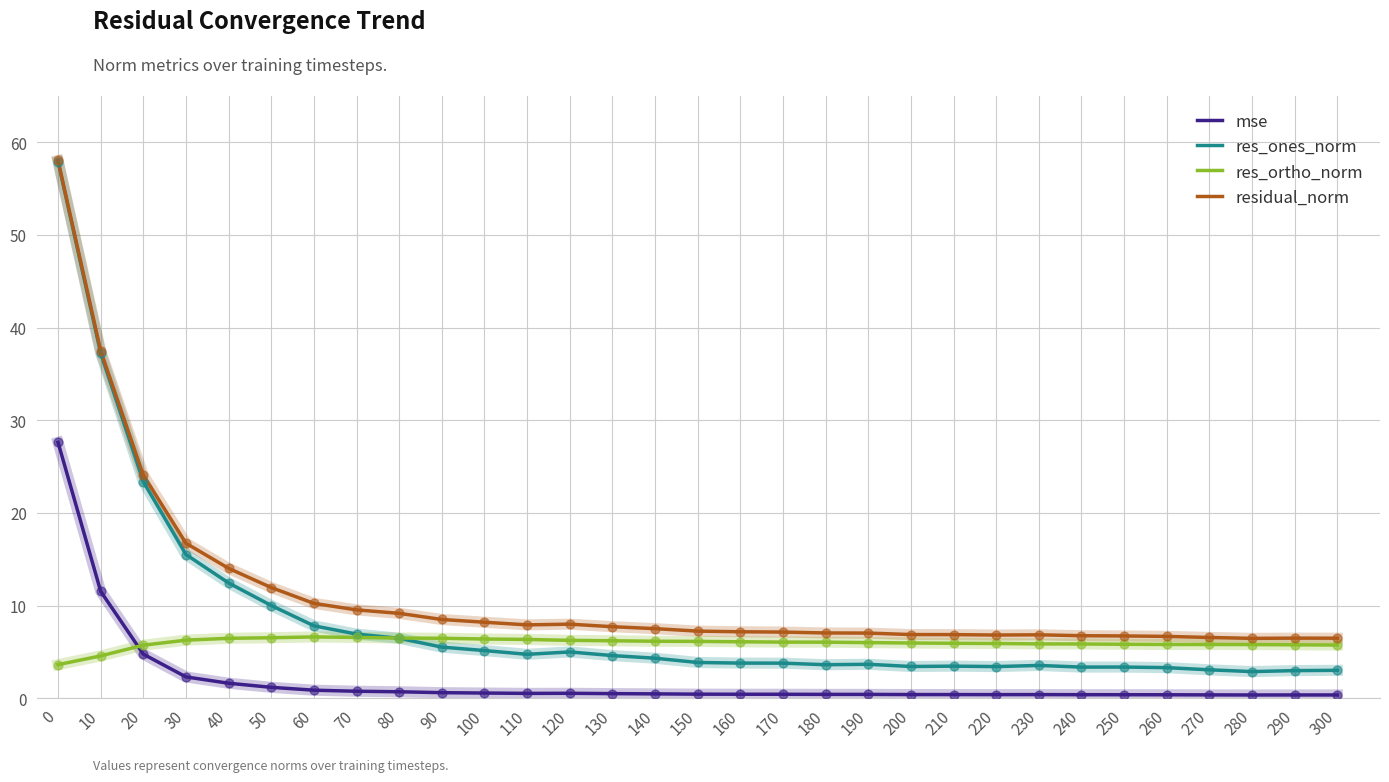

Which series has the widest spread of values?

res_ones_norm